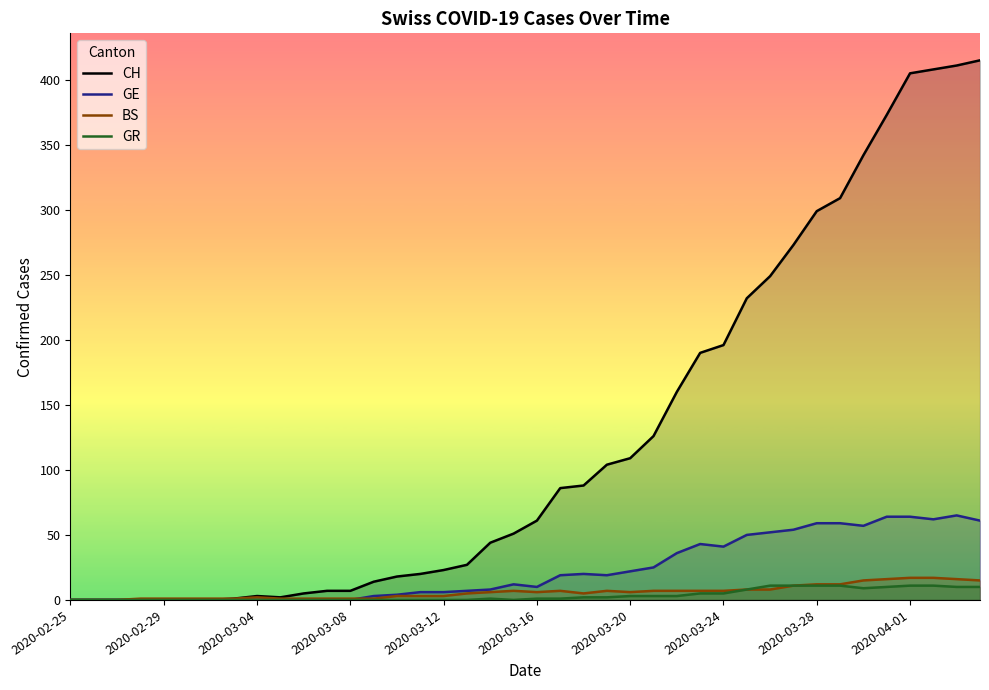

How many lines are shown in the chart?

4